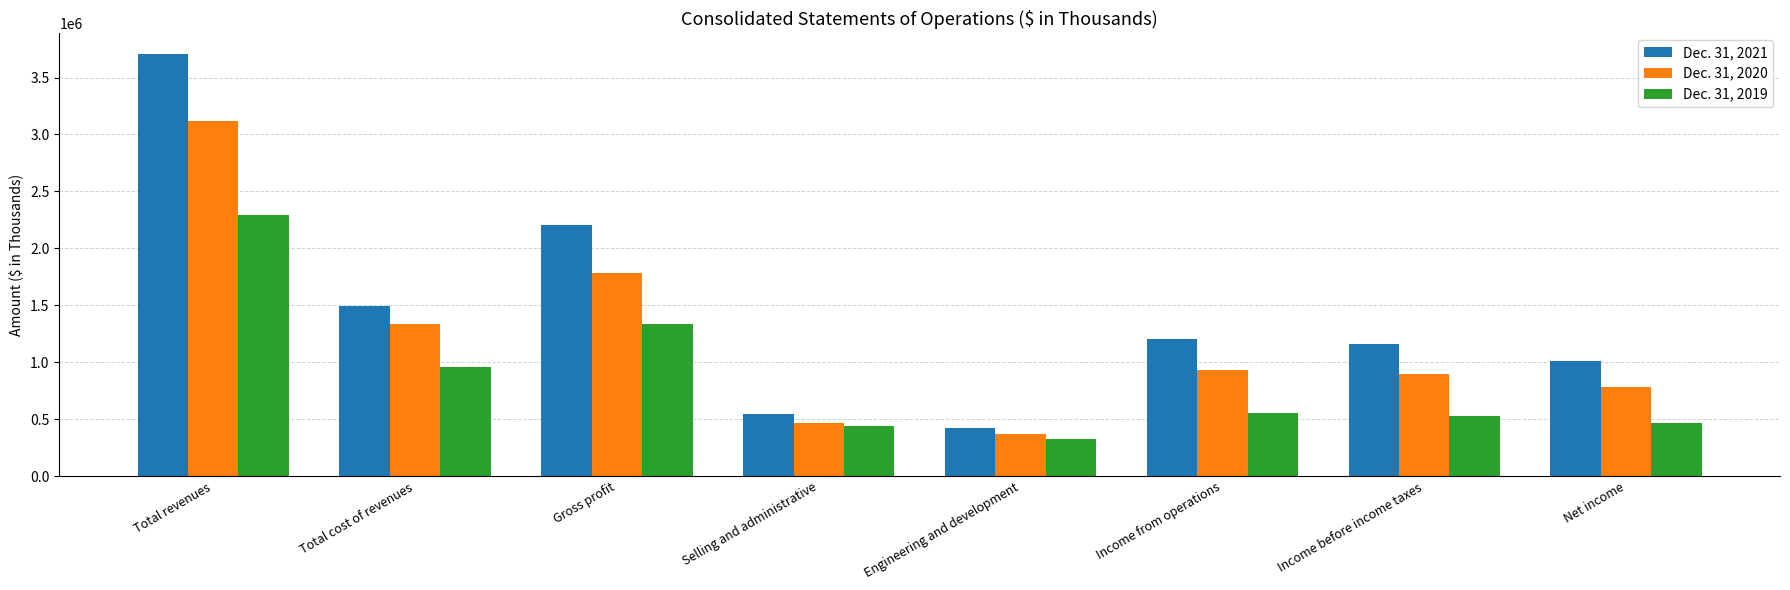

List the series in order of their peak value, lowest first.

Dec. 31, 2019, Dec. 31, 2020, Dec. 31, 2021